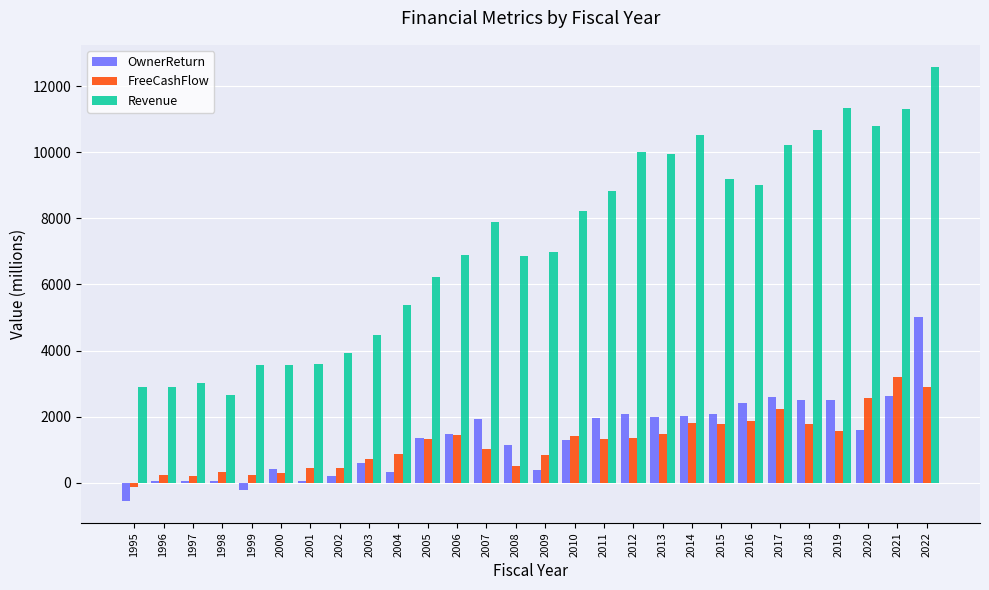

How many series are shown in this chart?

3